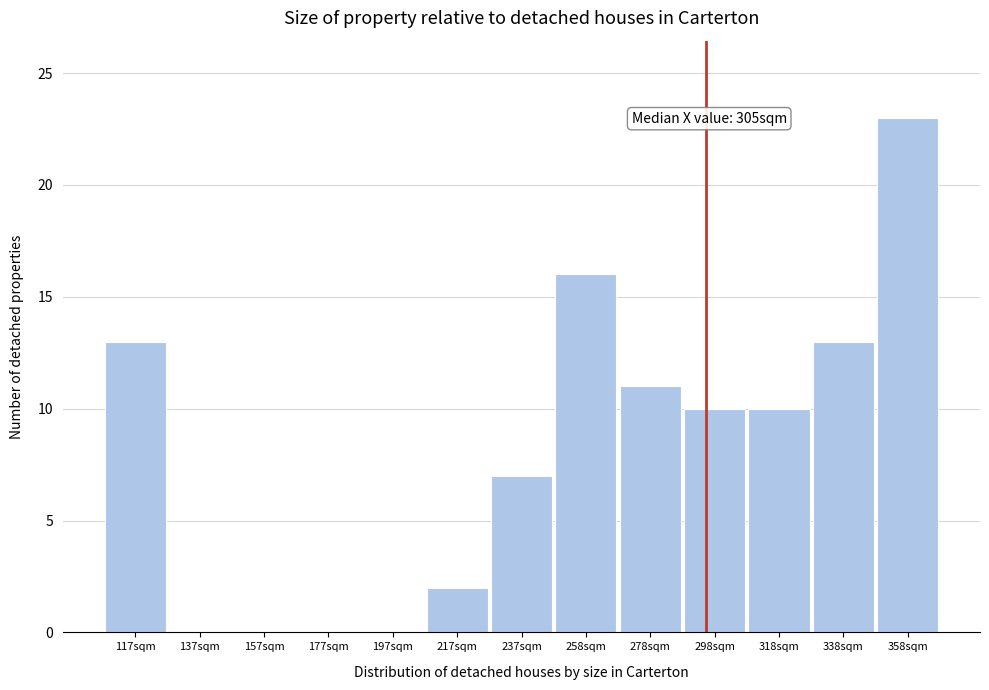

Reading left to right, list all the values displayed in this chart.

117sqm=13	137sqm=0	157sqm=0	177sqm=0	197sqm=0	217sqm=2	237sqm=7	258sqm=16	278sqm=11	298sqm=10	318sqm=10	338sqm=13	358sqm=23